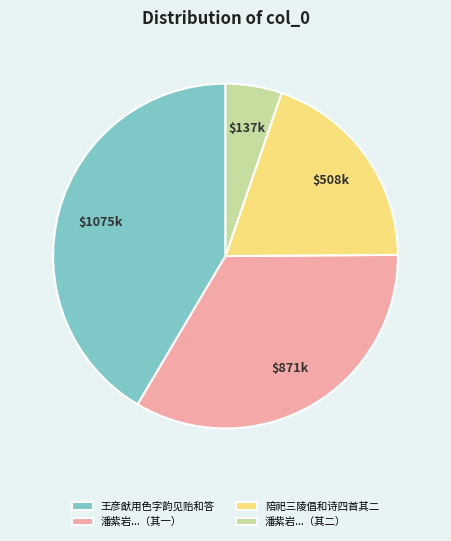

Do 陪祀三陵倡和诗四首其二 and 潘紫岩...（其一） together represent more than half of the pie?

Yes